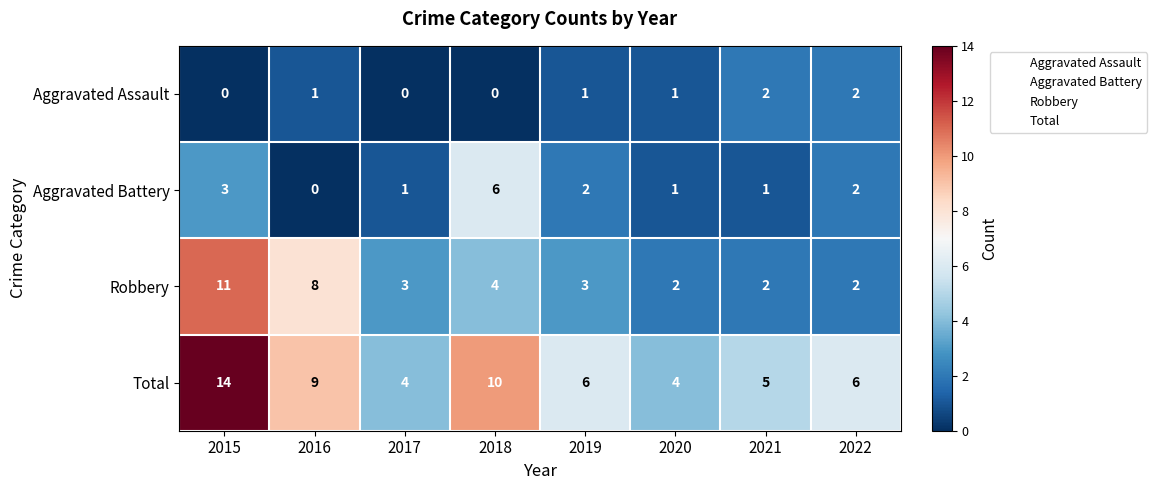

What is the difference between the highest and lowest values at 2020?

3